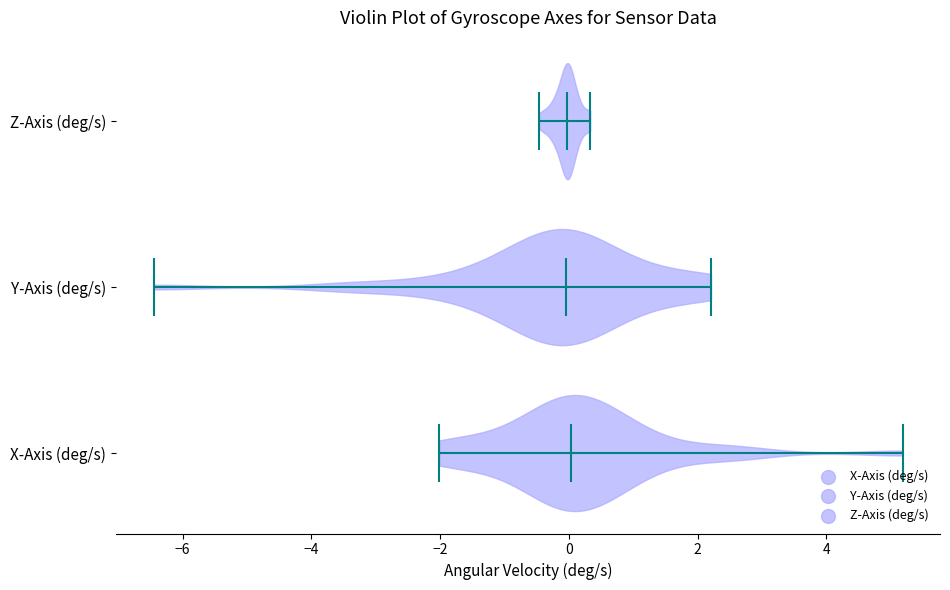

Reading bottom to top, read every violin against the x-axis: where its median line is, and the lowest and highest points it reaches. The values are not printed on the chart, so give them approximately, as read against the axis.

X-Axis (deg/s): median line 0.0, lowest point -2.0, highest point 5.2
Y-Axis (deg/s): median line 0.0, lowest point -6.4, highest point 2.2
Z-Axis (deg/s): median line 0.0, lowest point -0.4, highest point 0.4